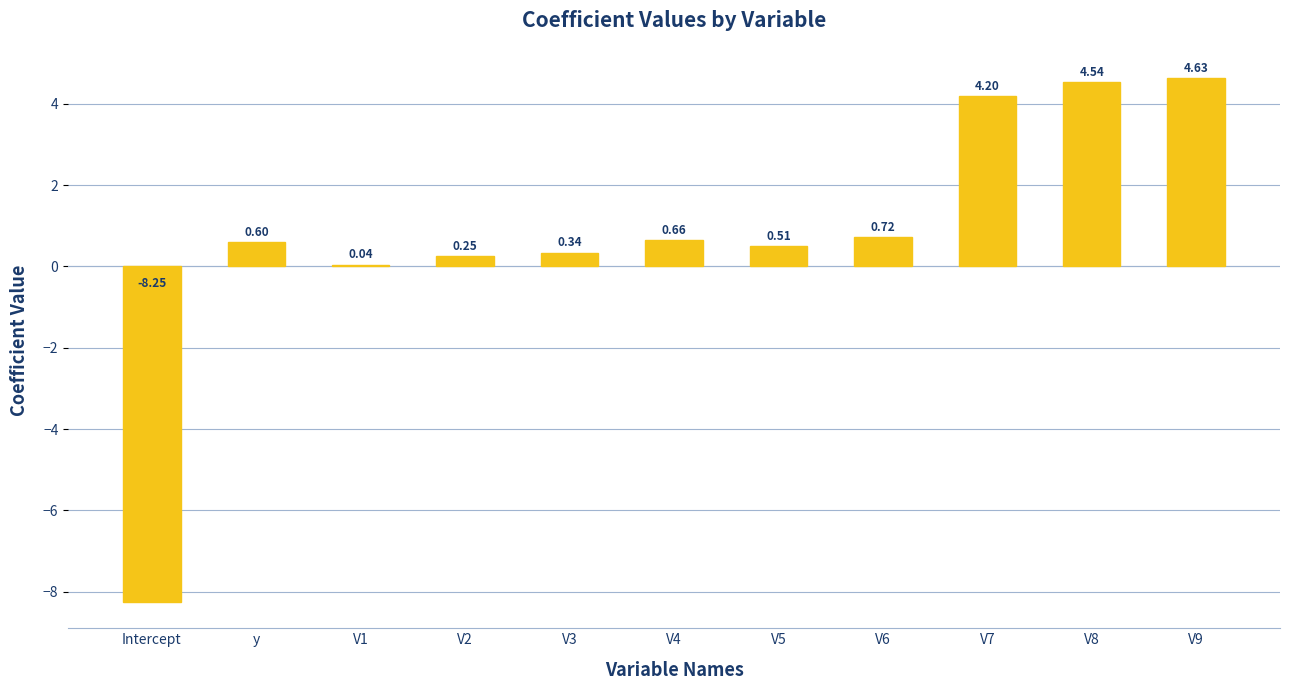

What is the change in value from V3 to V9?

+4.3